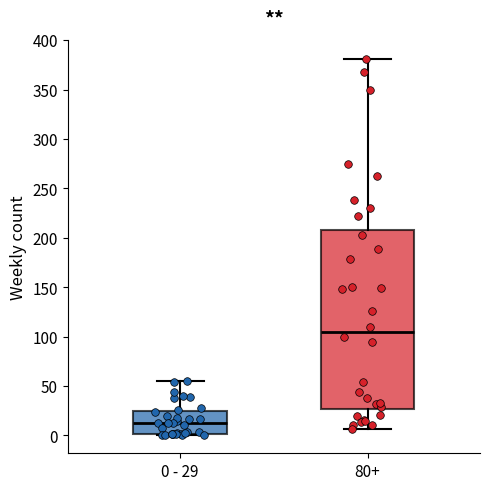

Comparing the boxes themselves (not the whiskers), which one is the tallest?

80+